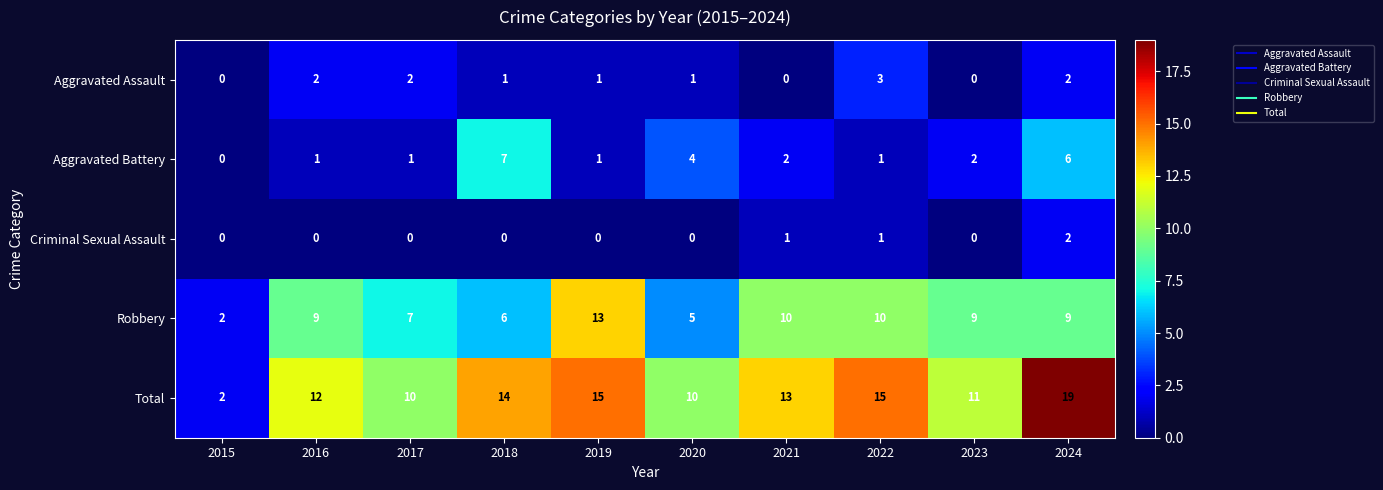

Which series has the largest total across all categories?

Total